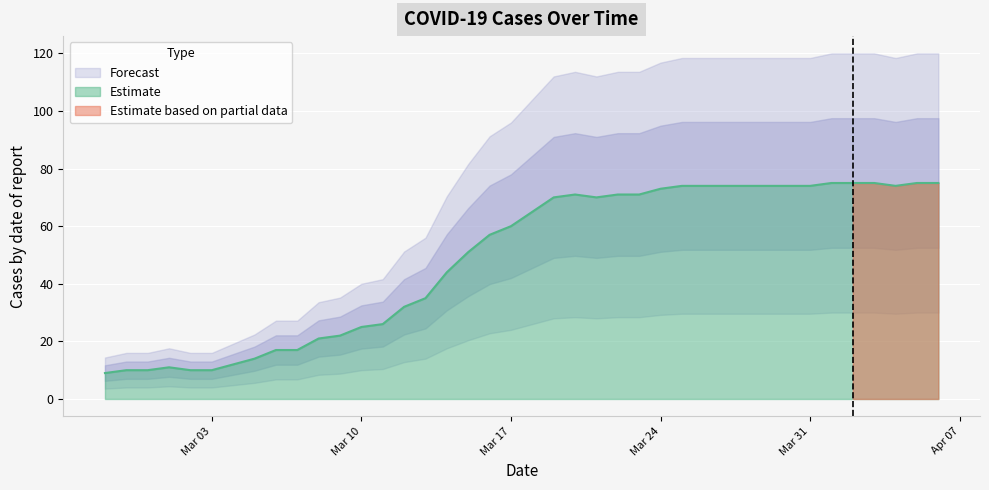

What is the sum of the values at 2020-04-01 and 2020-03-08?

96